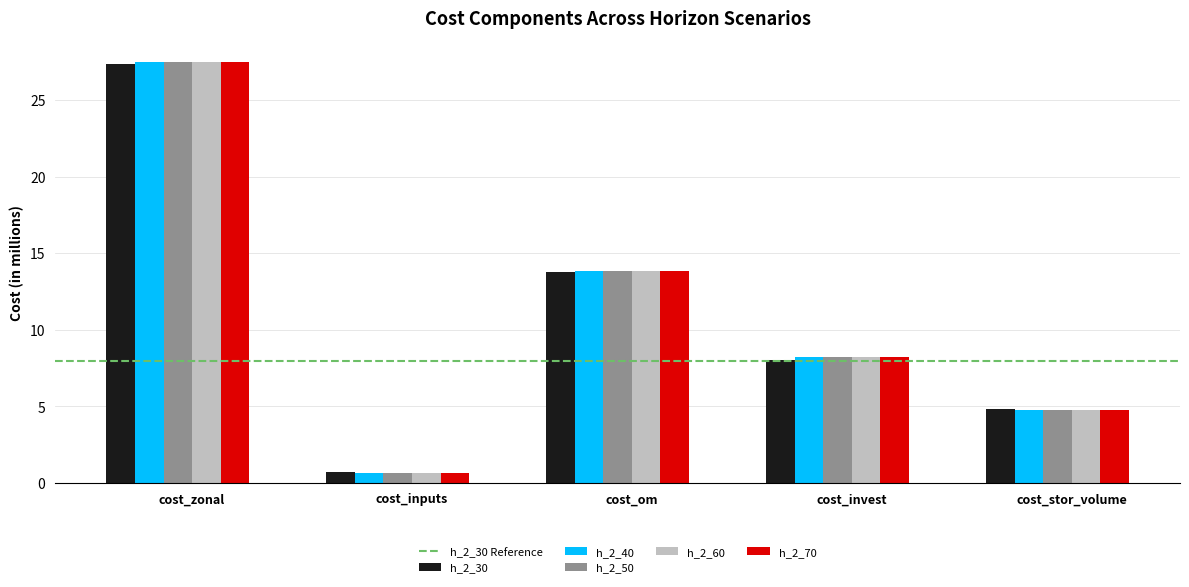

Are the bars grouped side by side (vs. stacked)?

Yes